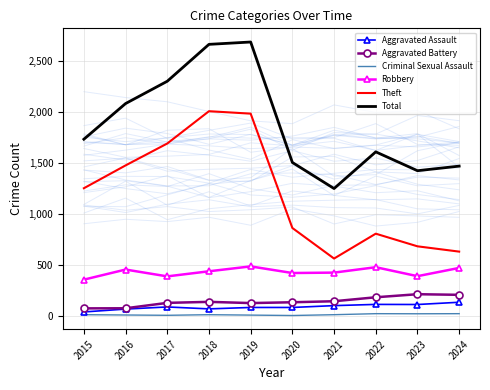

At which label does Total reach its minimum?

2021